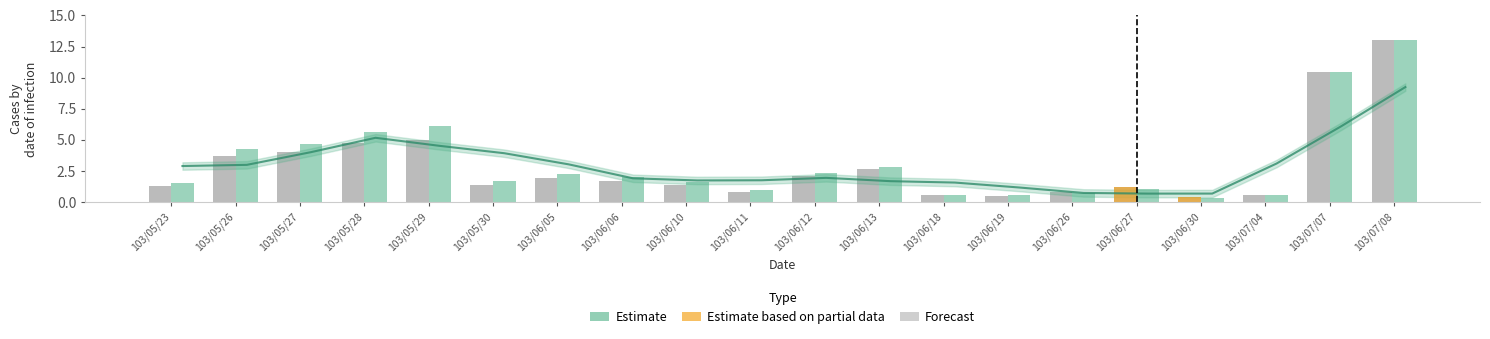

What is the sum of the Volume (col_1) values at 103/06/30 and 103/07/08?

13.4